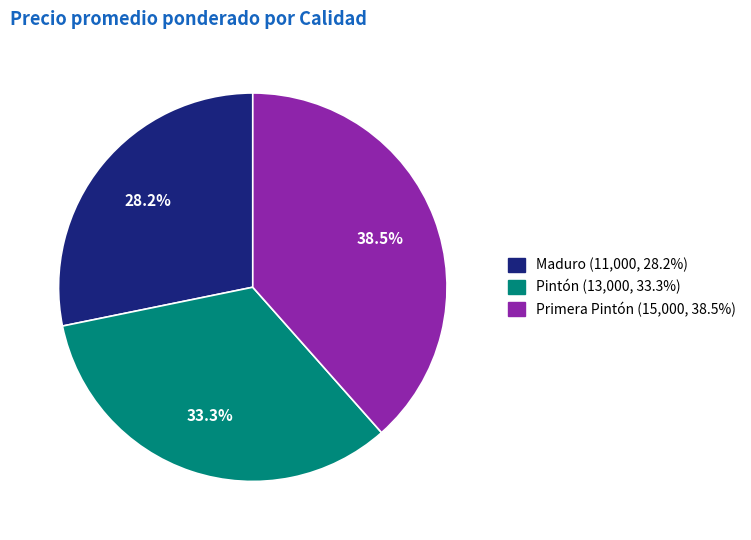

How many slices are in this pie chart?

3